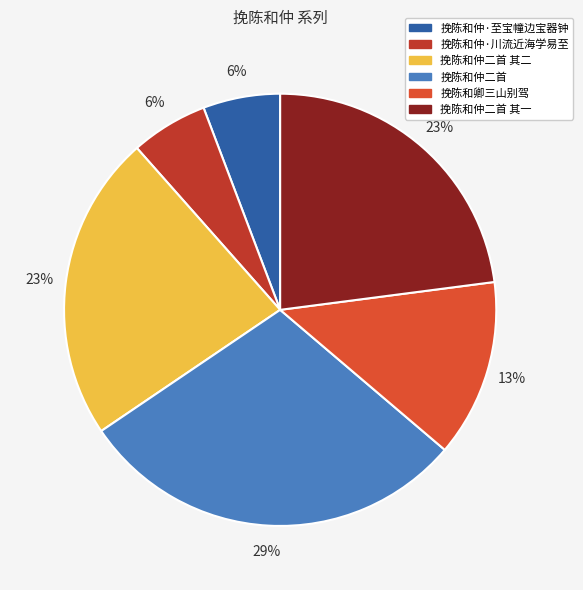

To the nearest percent, what percentage of the pie is 挽陈和仲二首 其二?

23%